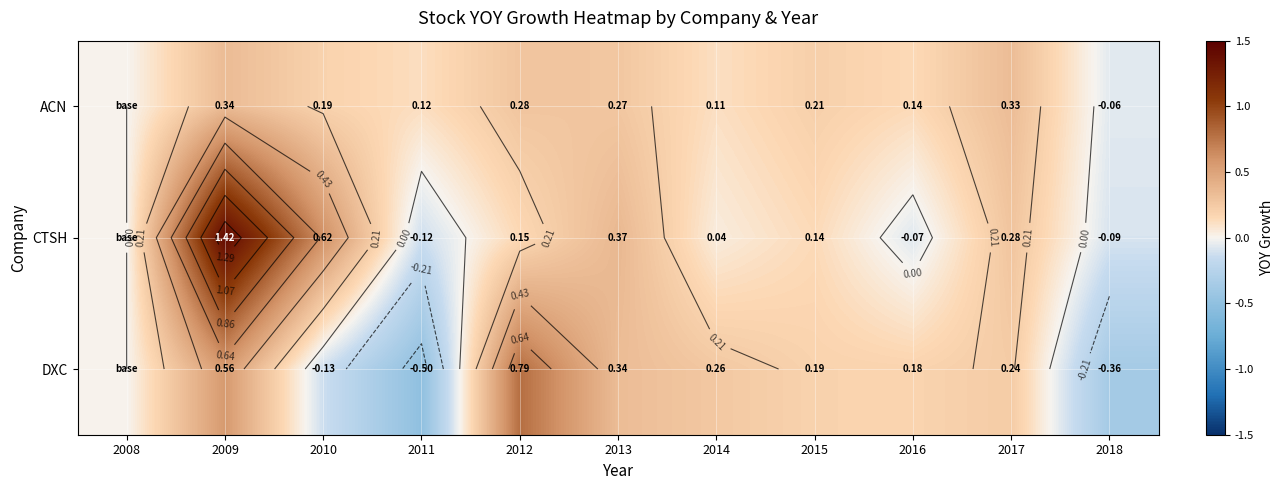

What is the minimum value shown in the chart?

-0.5